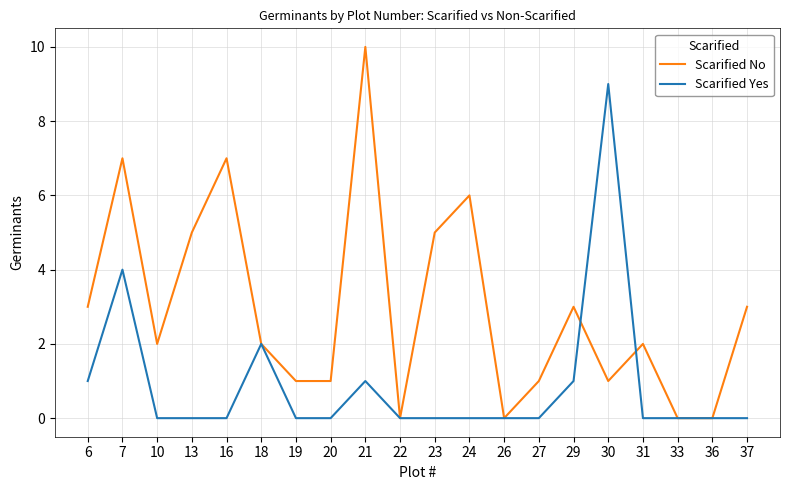

What is the average value of the Scarified Yes series?

1